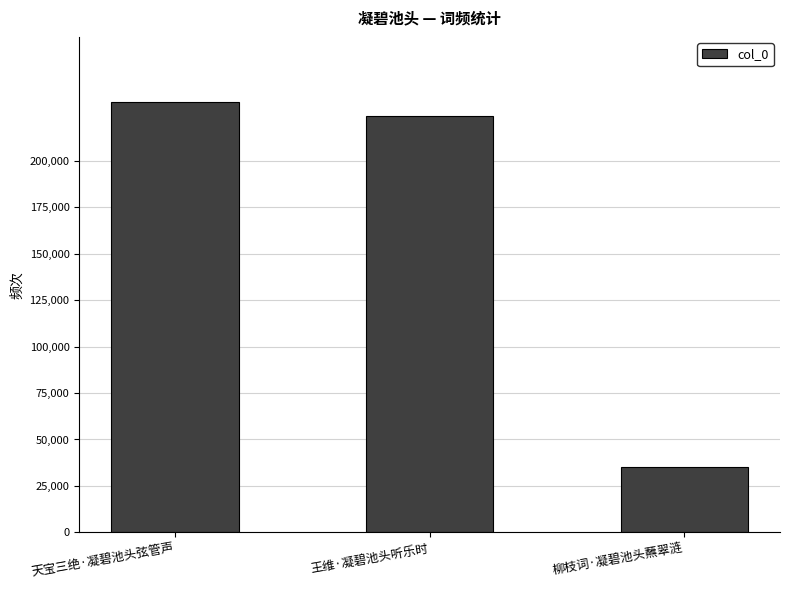

What is the sum of all values?

491002